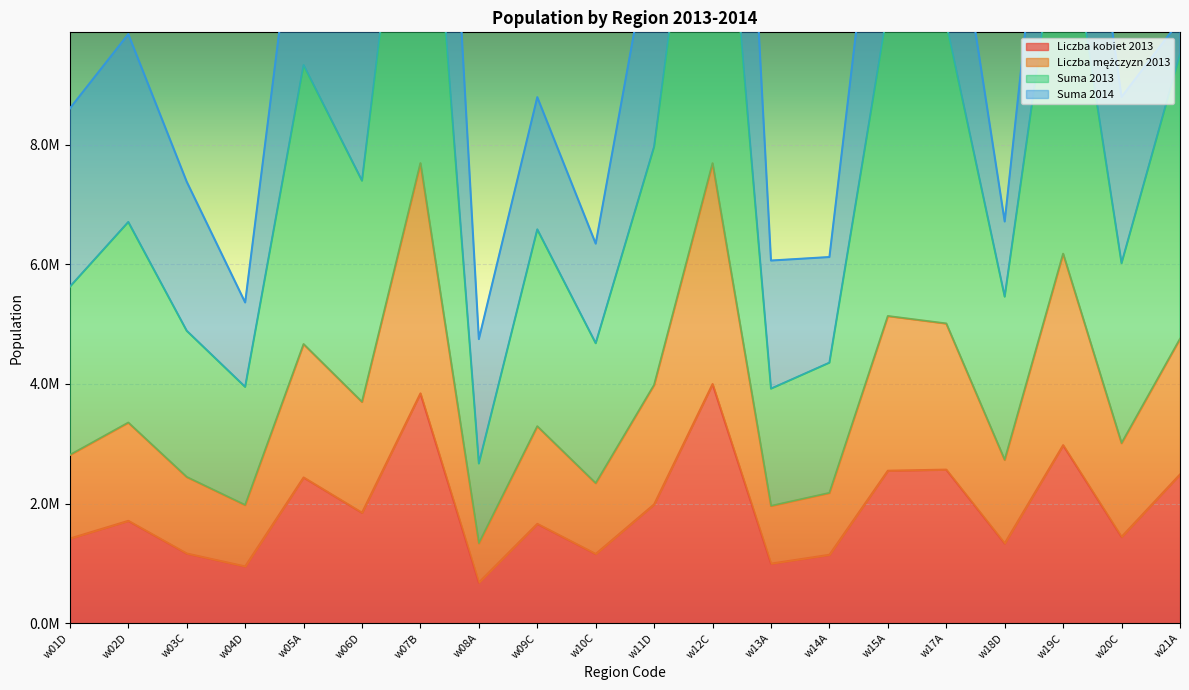

Which category has the highest value across all series?

w07B